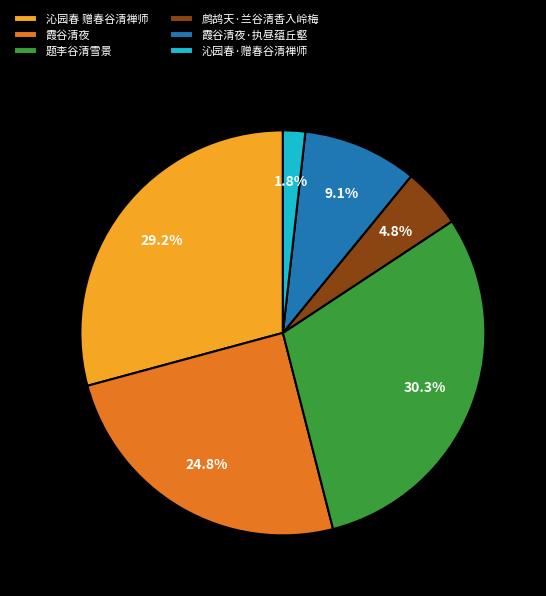

How many segments does this pie chart have?

6